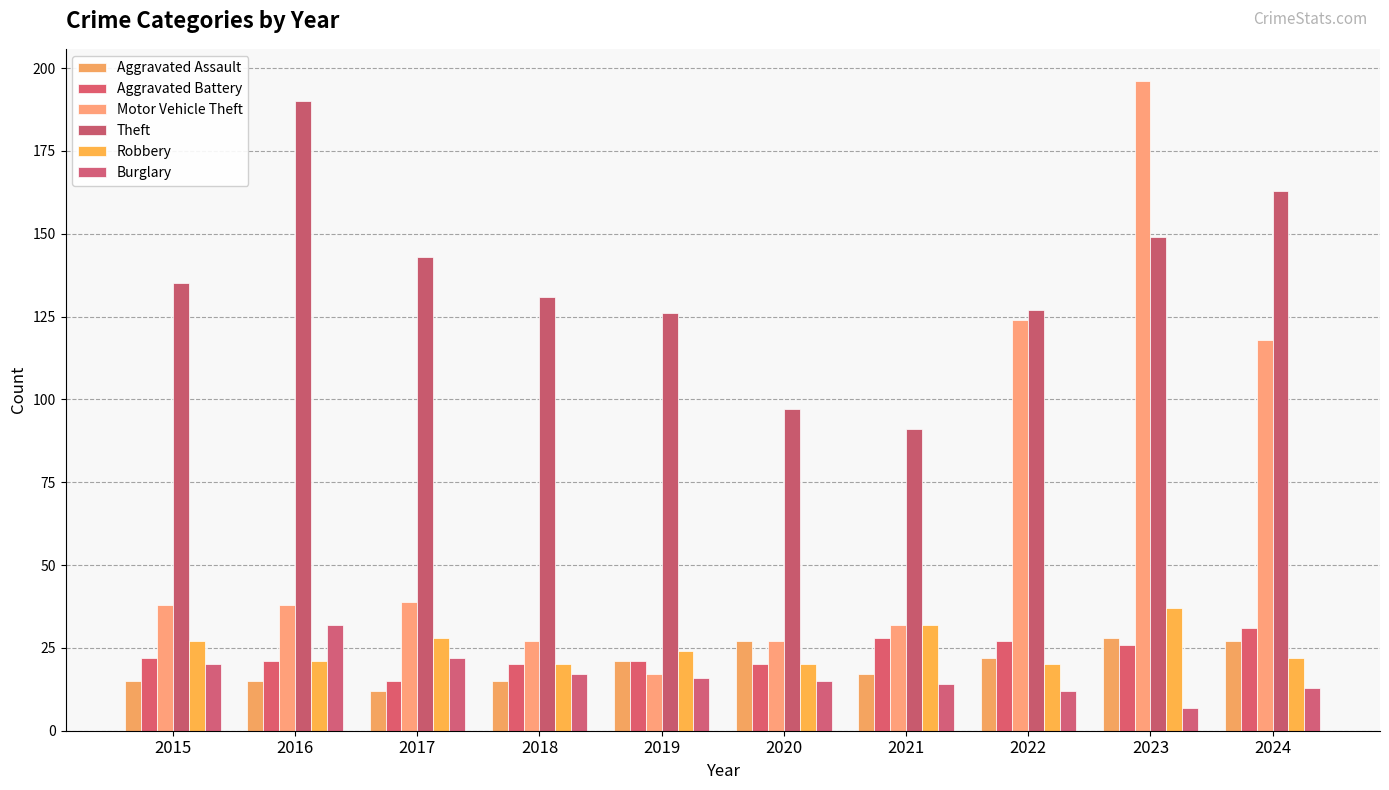

How many distinct data groups are displayed?

6